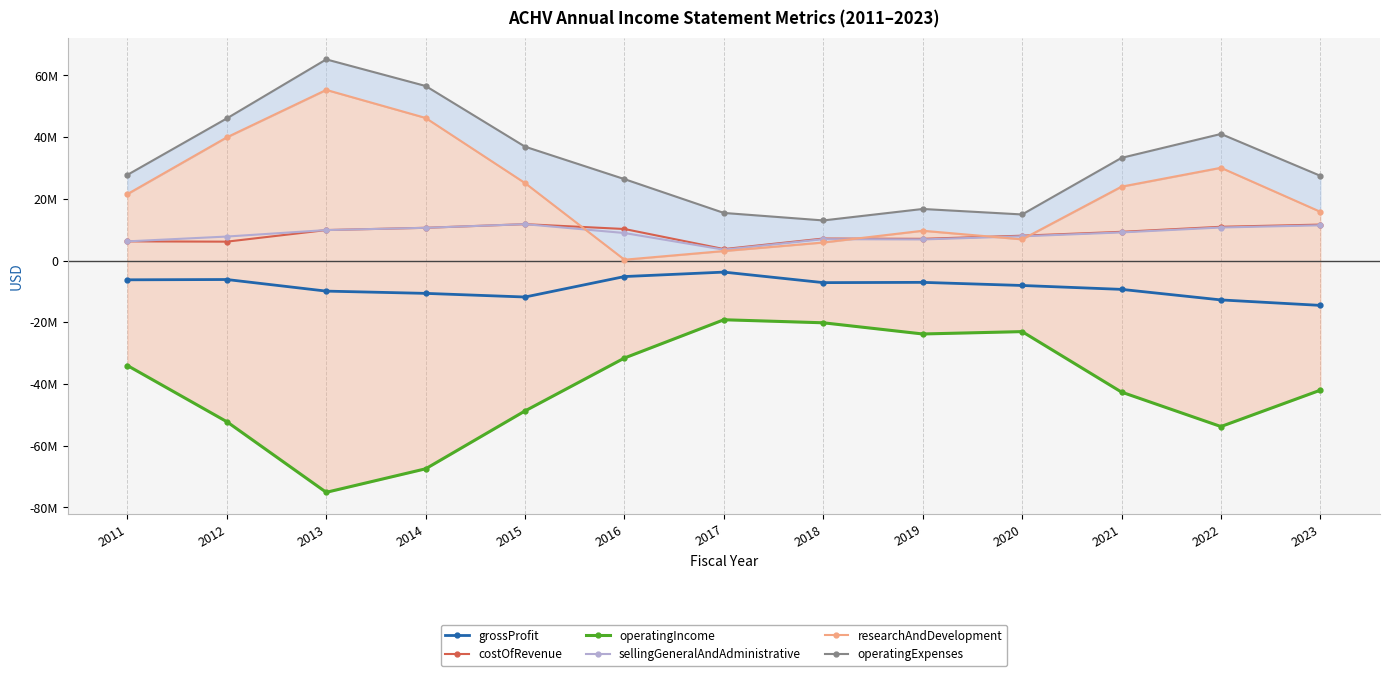

What is the lowest value of the operatingIncome series?

-75101000